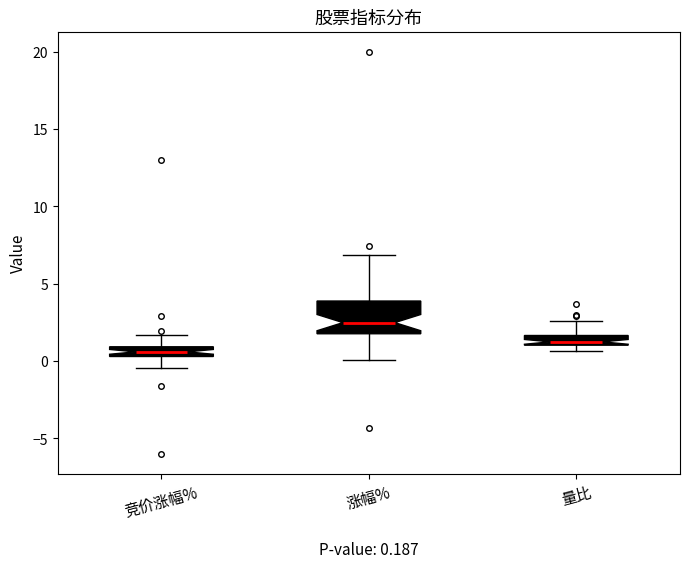

Which box has the lowest median line?

竞价涨幅%